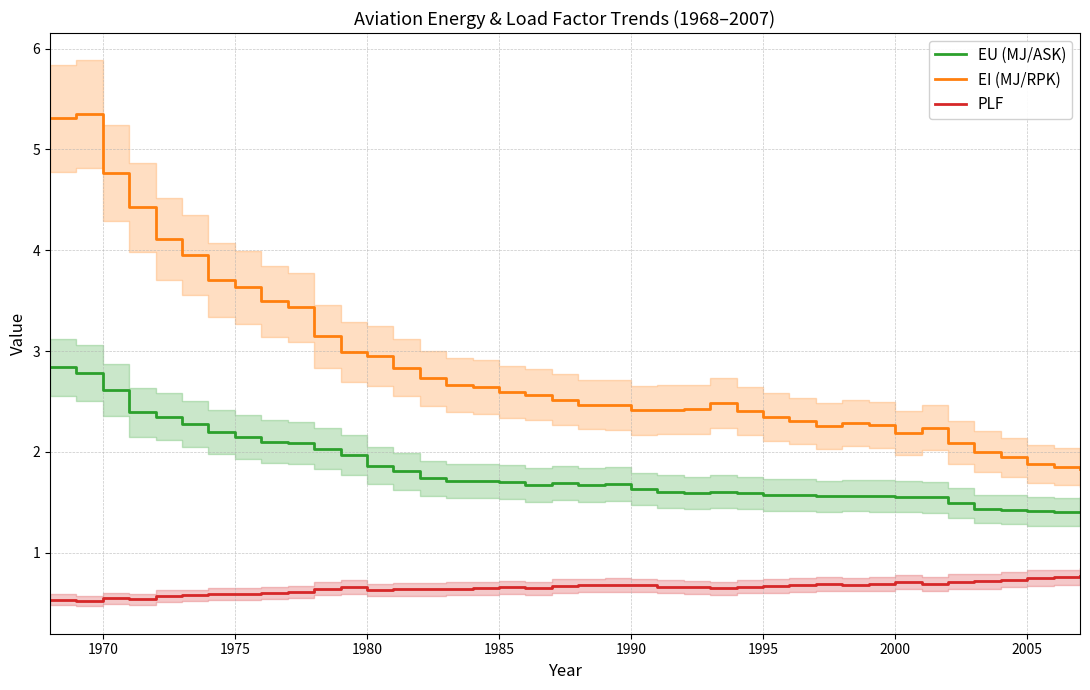

What is the maximum value for EI (MJ/RPK)?

5.3